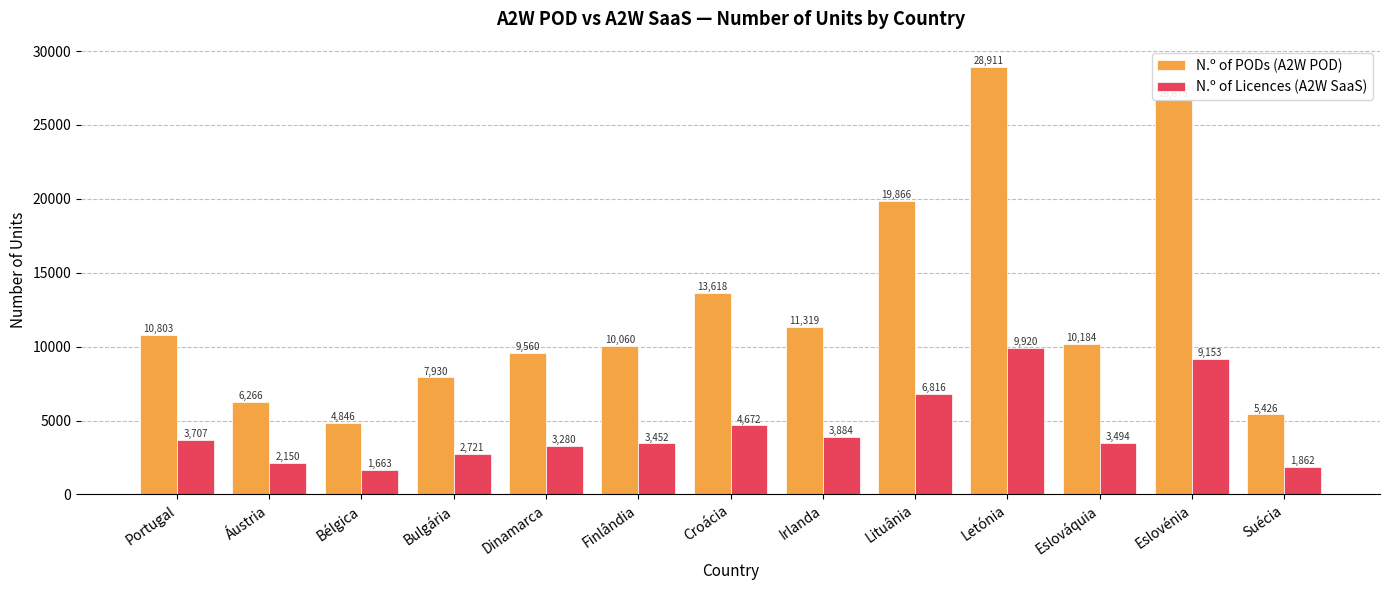

What is the difference between the maximum and minimum values in the N.º of Licences (A2W SaaS) series?

8257.3